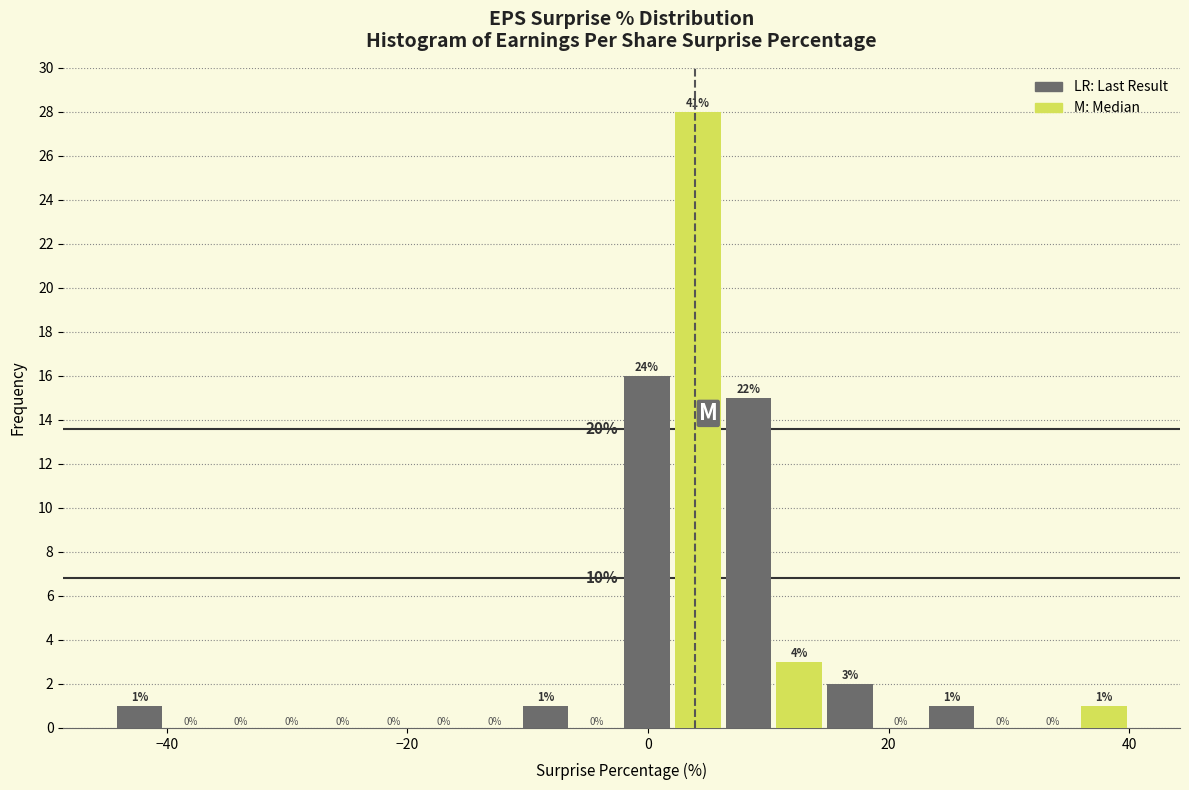

Read against the x-axis, roughly where is the centre of the tallest bar?

4